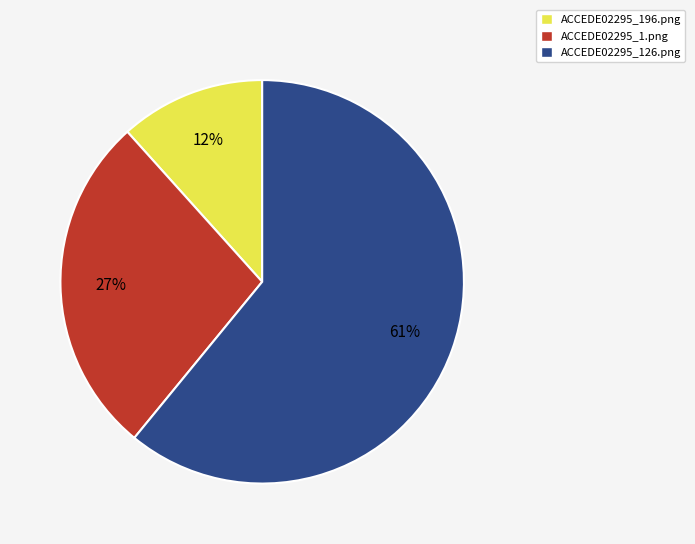

Do ACCEDE02295_1.png and ACCEDE02295_196.png together represent more than half of the pie?

No